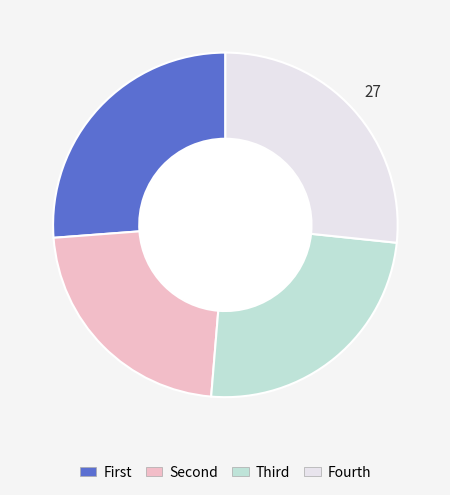

Is there any slice that represents more than half of the pie?

No